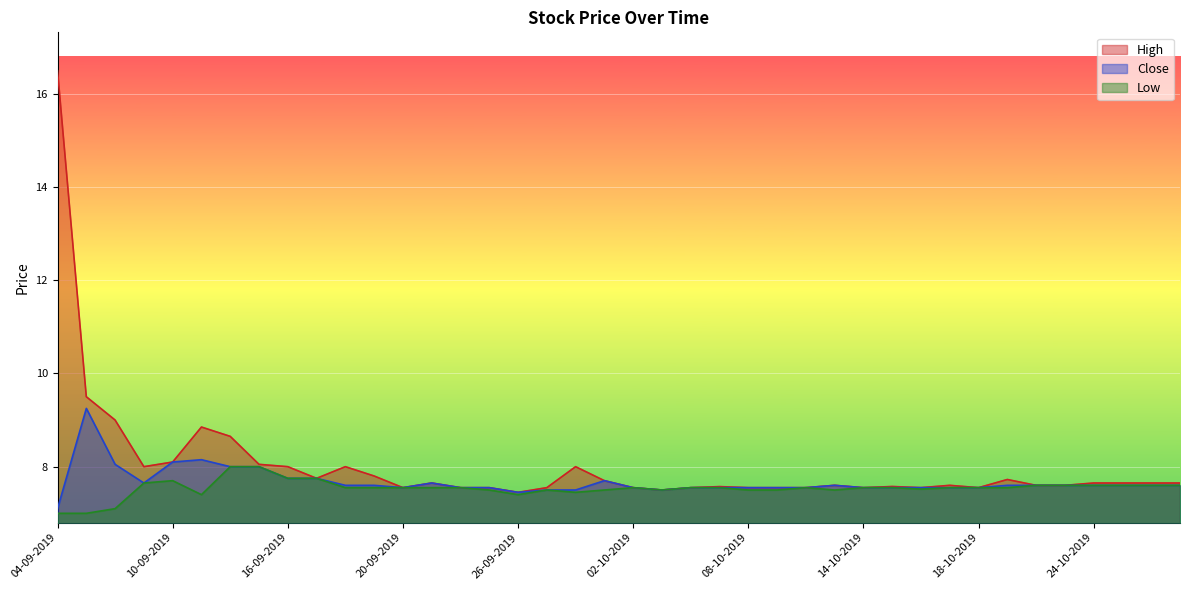

Between 19-09-2019 and 02-10-2019, which series saw the biggest shift?

High